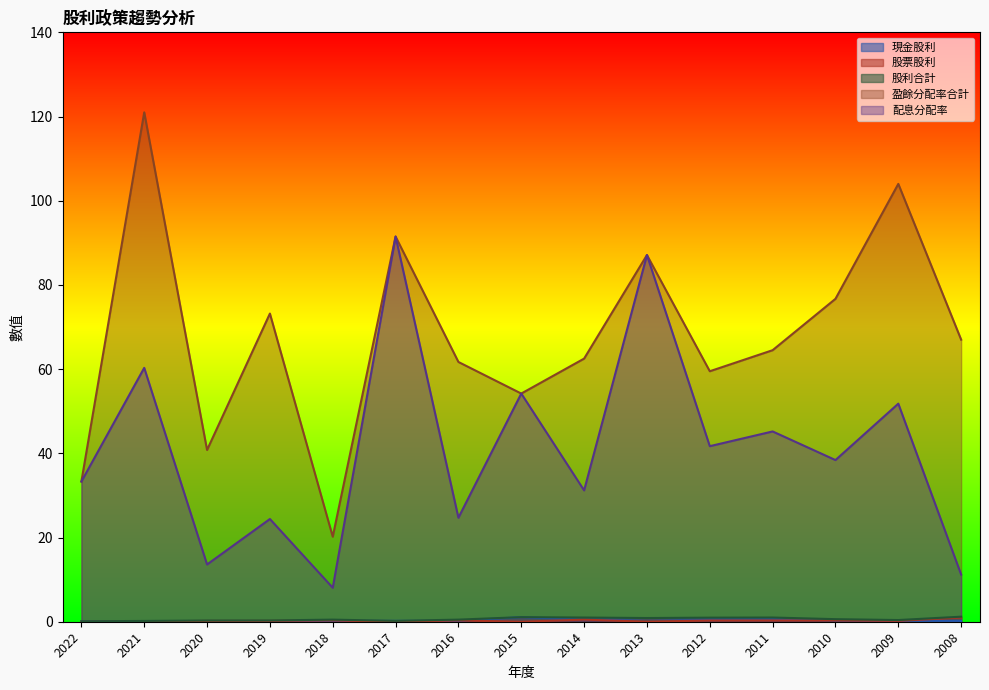

What is the minimum value for 盈餘分配率合計?

20.2